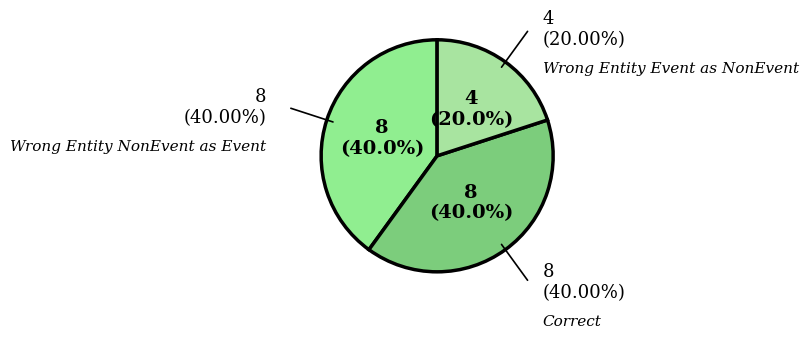

Count the number of slices in the pie.

3